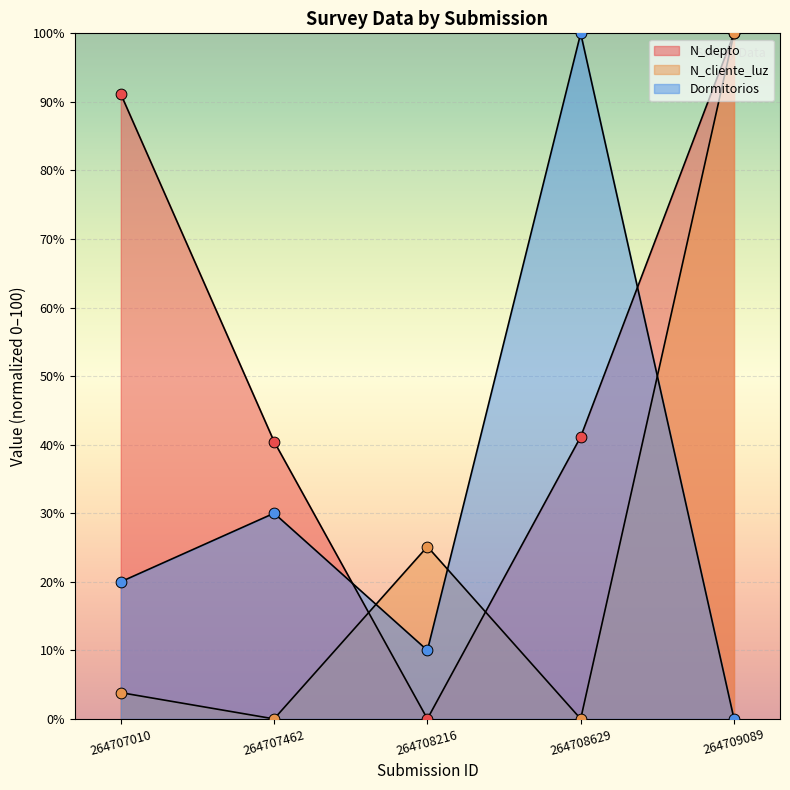

Which series has the largest Y range (max minus min)?

N_depto